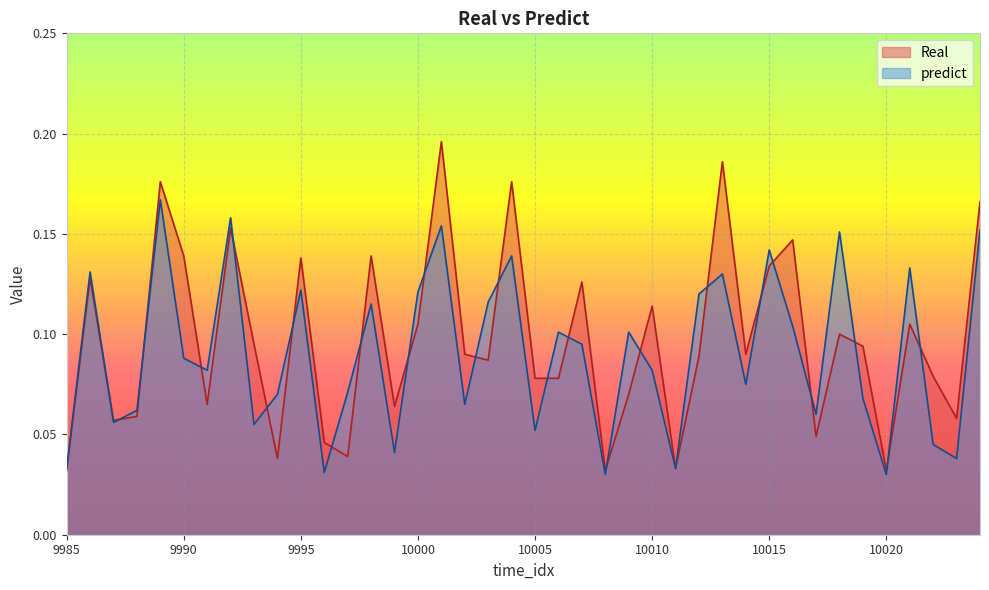

Where is the first local minimum for predict?

9987